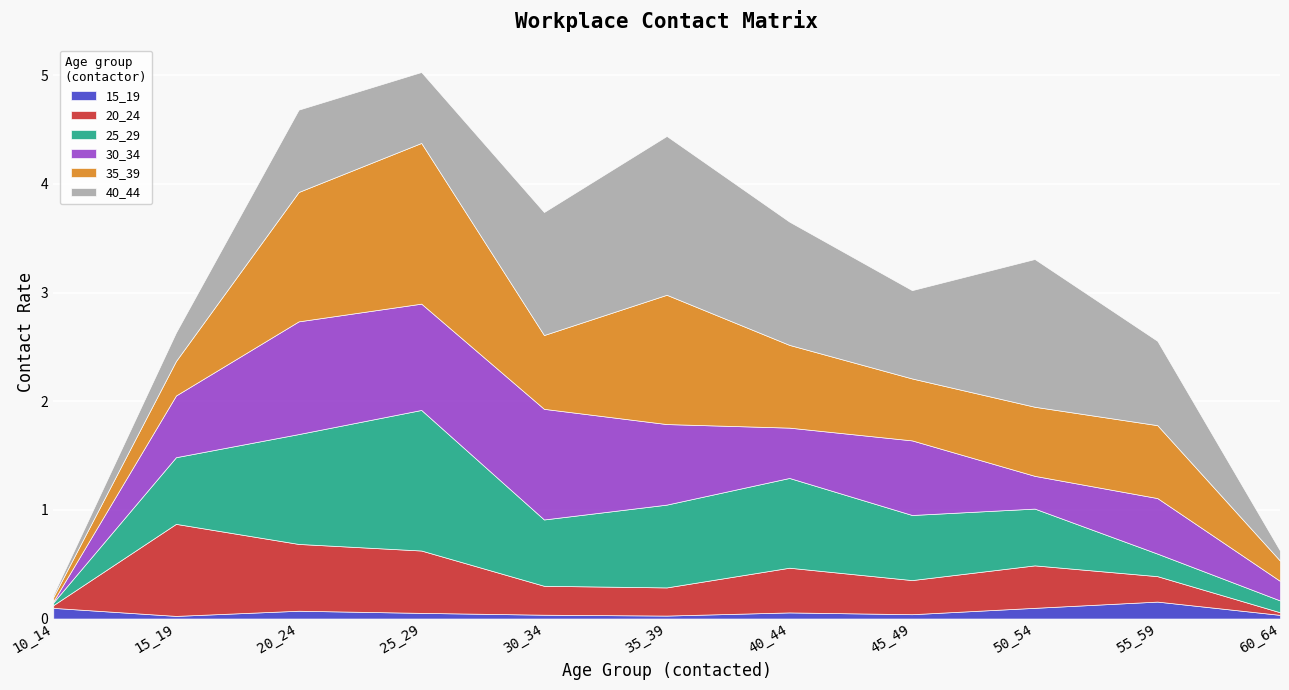

List the labels in order of 30_34 value, largest first.

20_24, 30_34, 25_29, 35_39, 45_49, 15_19, 55_59, 40_44, 50_54, 60_64, 10_14